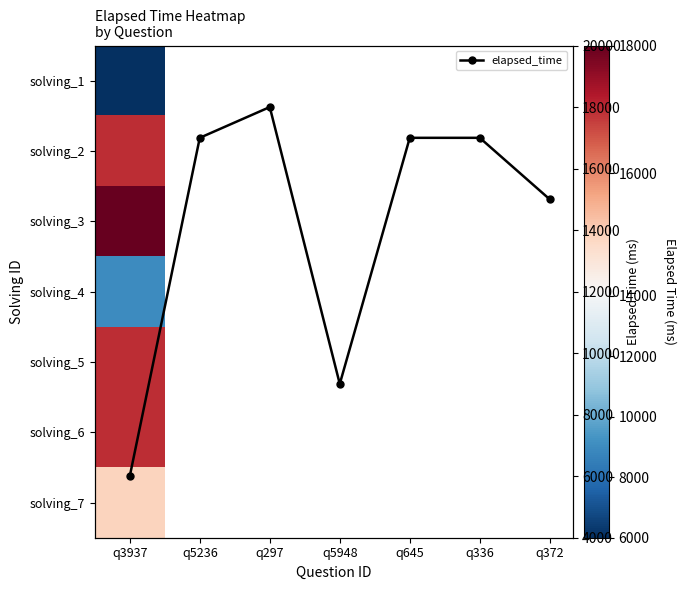

Reading left to right, transcribe all the data shown in this chart.

q3937=6000	q5236=17000	q297=18000	q5948=9000	q645=17000	q336=17000	q372=15000